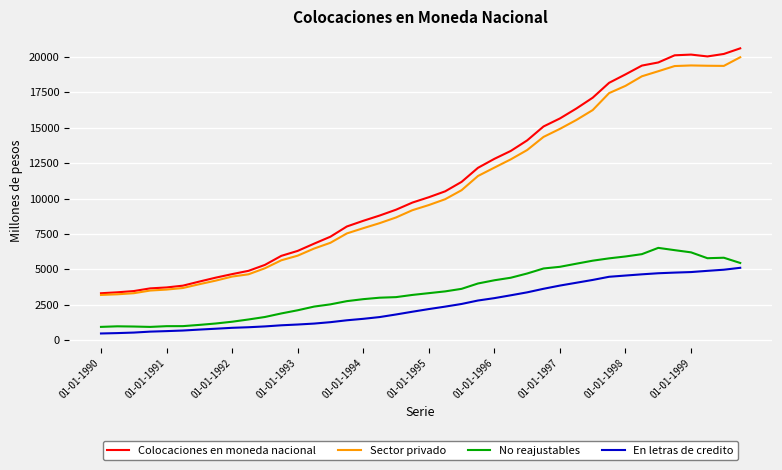

True or false: Sector privado and No reajustables intersect in this chart.

False